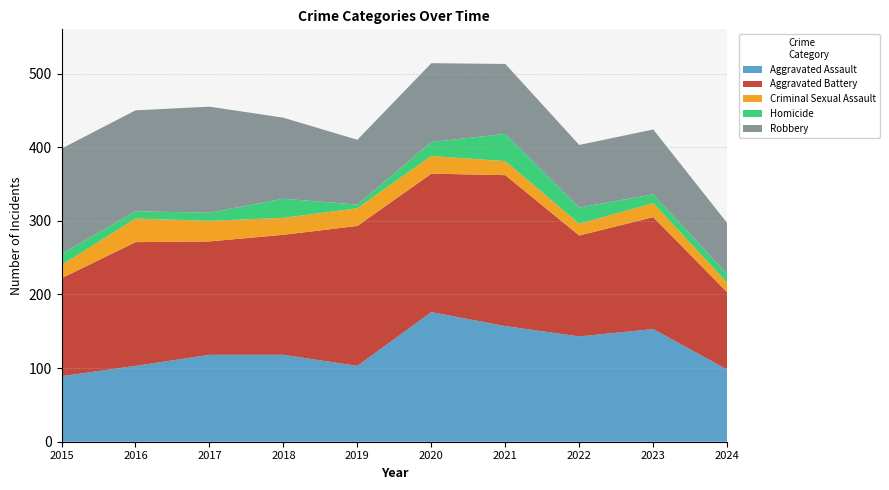

Reading left to right, list all the values displayed in this chart.

Aggravated Assault: 89	103	118	118	103	176	157	143	153	98
Aggravated Battery: 133	168	154	163	190	188	205	137	152	105
Criminal Sexual Assault: 18	32	28	23	24	24	19	16	19	13
Homicide: 15	10	11	26	5	19	37	22	12	12
Robbery: 143	137	144	110	88	107	95	85	88	69